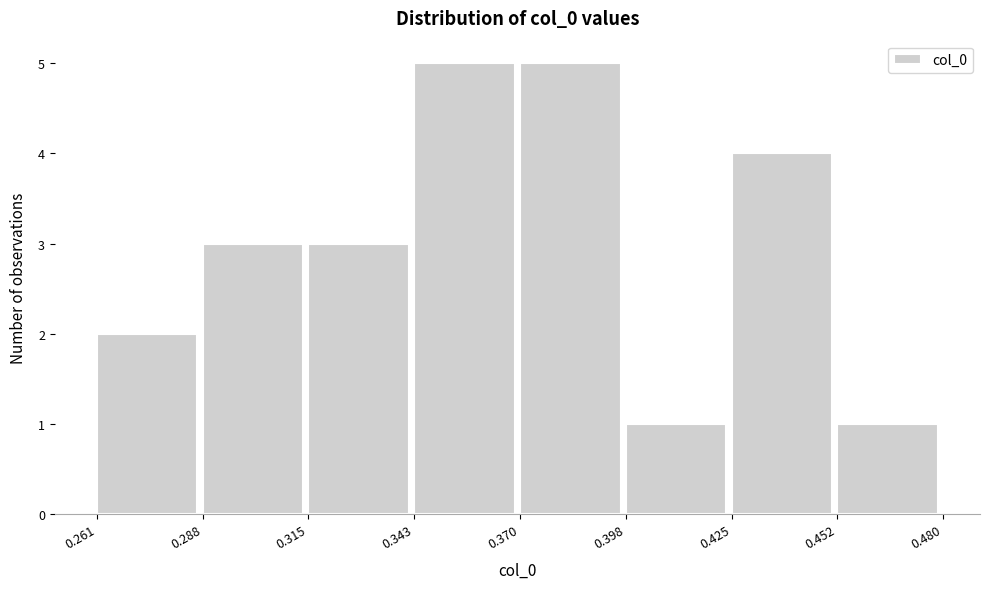

Reading left to right, list every bar in this chart as the range it spans on the x-axis followed by its height. The values are not printed on the chart, so give them approximately, as read against the axis.

0.261 to 0.288: 2
0.288 to 0.315: 3
0.315 to 0.343: 3
0.343 to 0.370: 5
0.370 to 0.398: 5
0.398 to 0.425: 1
0.425 to 0.452: 4
0.452 to 0.480: 1